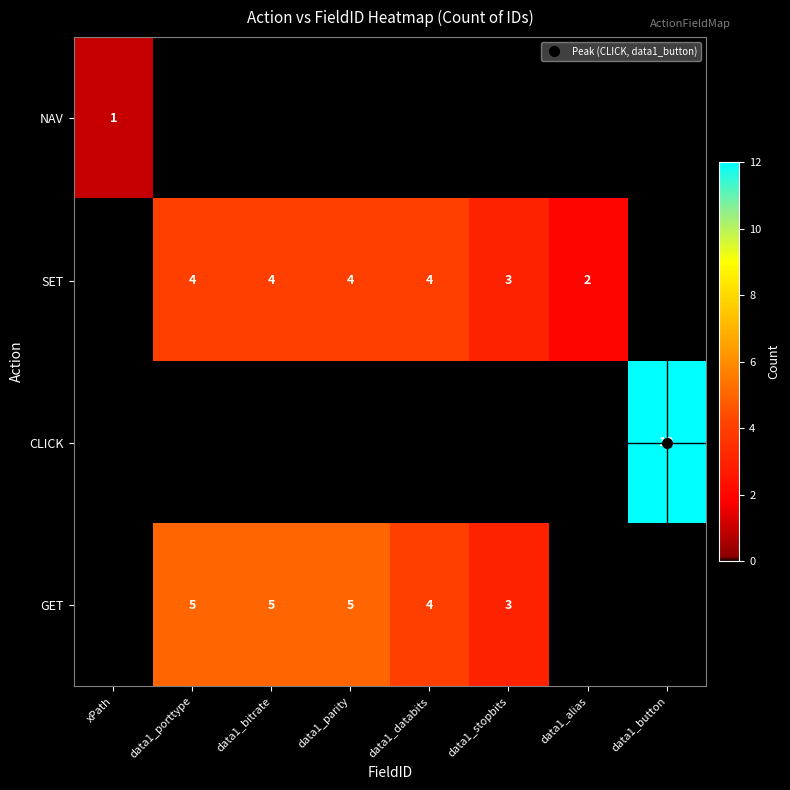

The value of SET at data1_bitrate is 6. True or false?

False